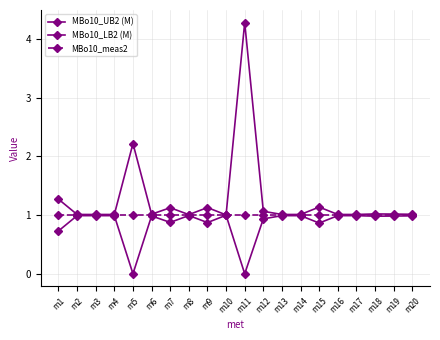

True or false: MBo10_LB2 (M) and MBo10_UB2 (M) intersect in this chart.

False